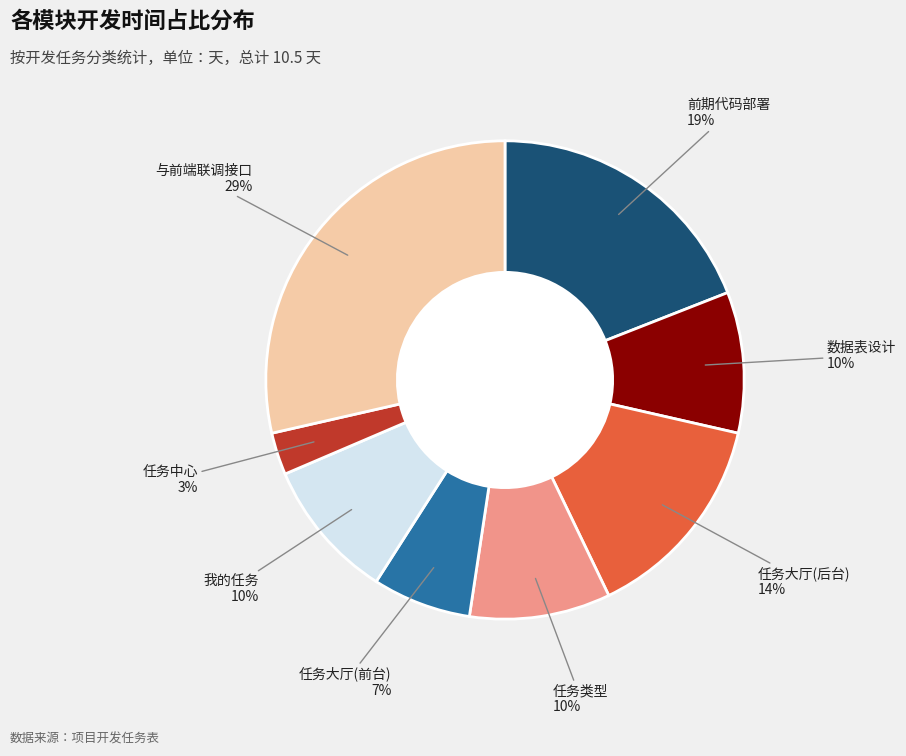

Is there any slice that represents more than half of the pie?

No